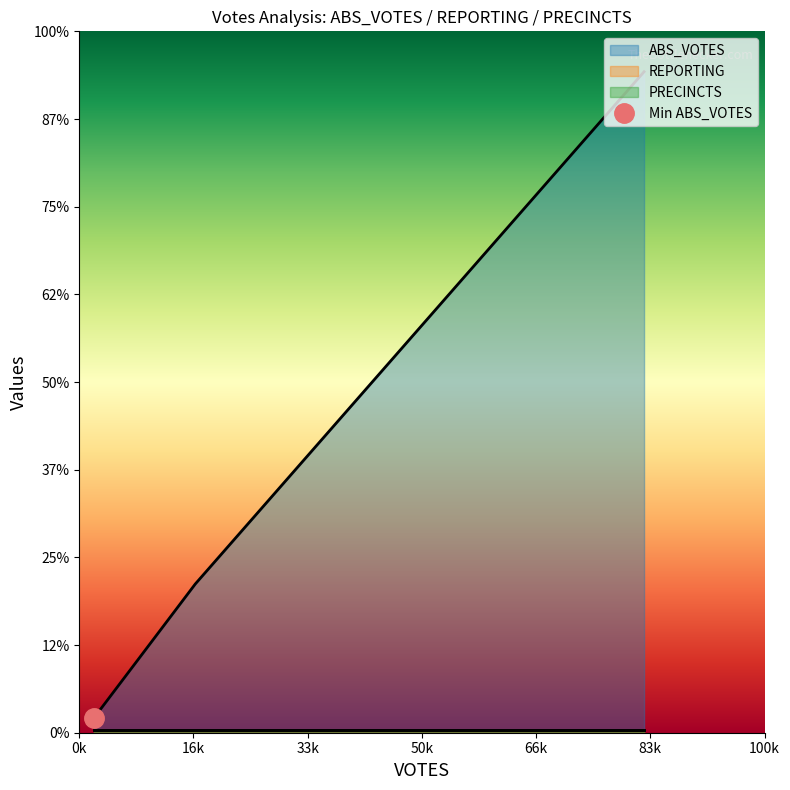

What are all the series names shown in the legend?

ABS_VOTES, REPORTING, PRECINCTS